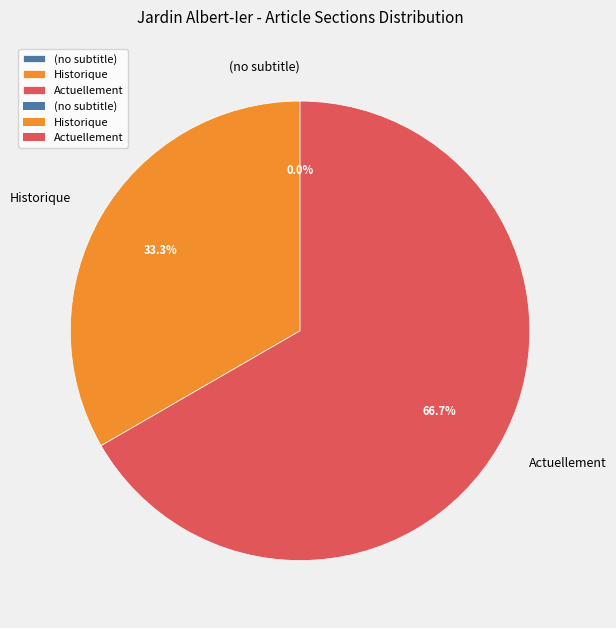

Which slice is the largest?

Actuellement